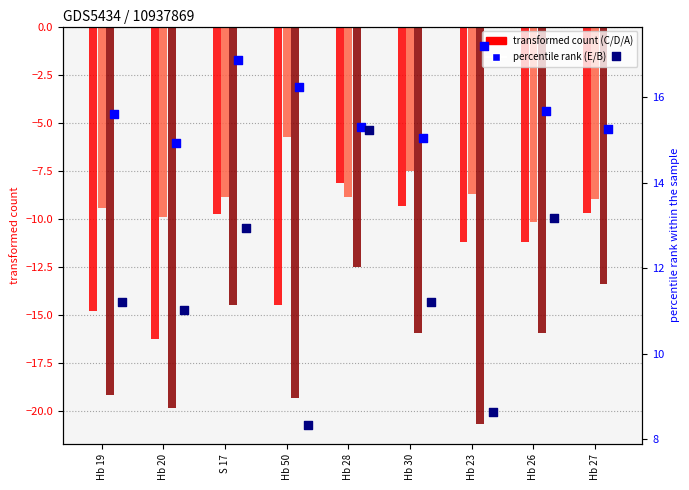

Is the value of D at Hb 50 greater than the value of E at Hb 23?

No